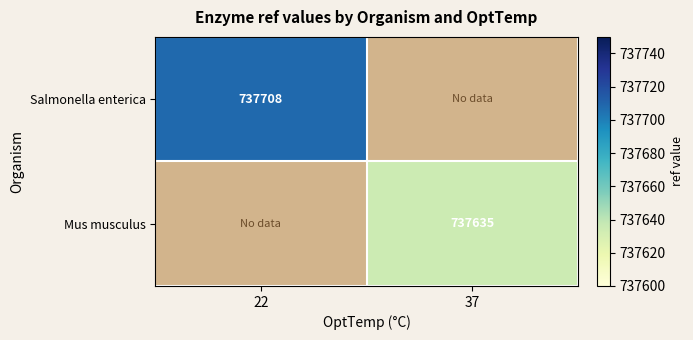

Is it true that Salmonella enterica equals 997459 at 22?

False